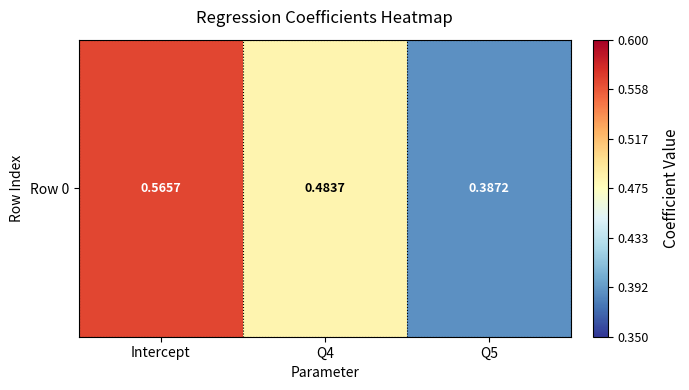

Reading right to left, transcribe all the data shown in this chart.

Q5=0.4	Q4=0.5	Intercept=0.6